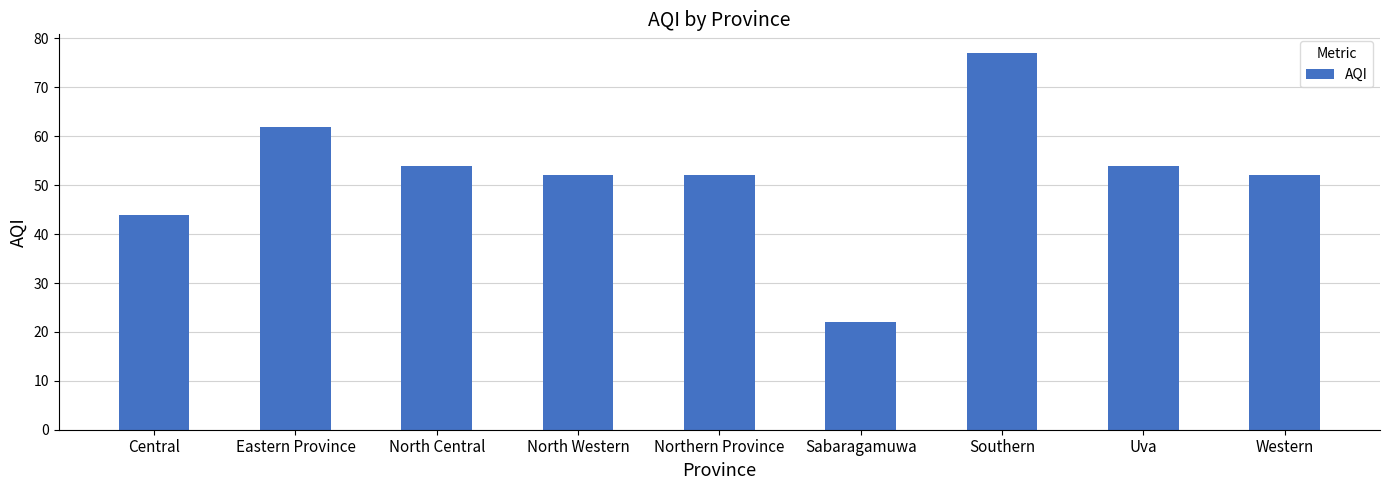

What is the difference between the maximum and minimum values?

55